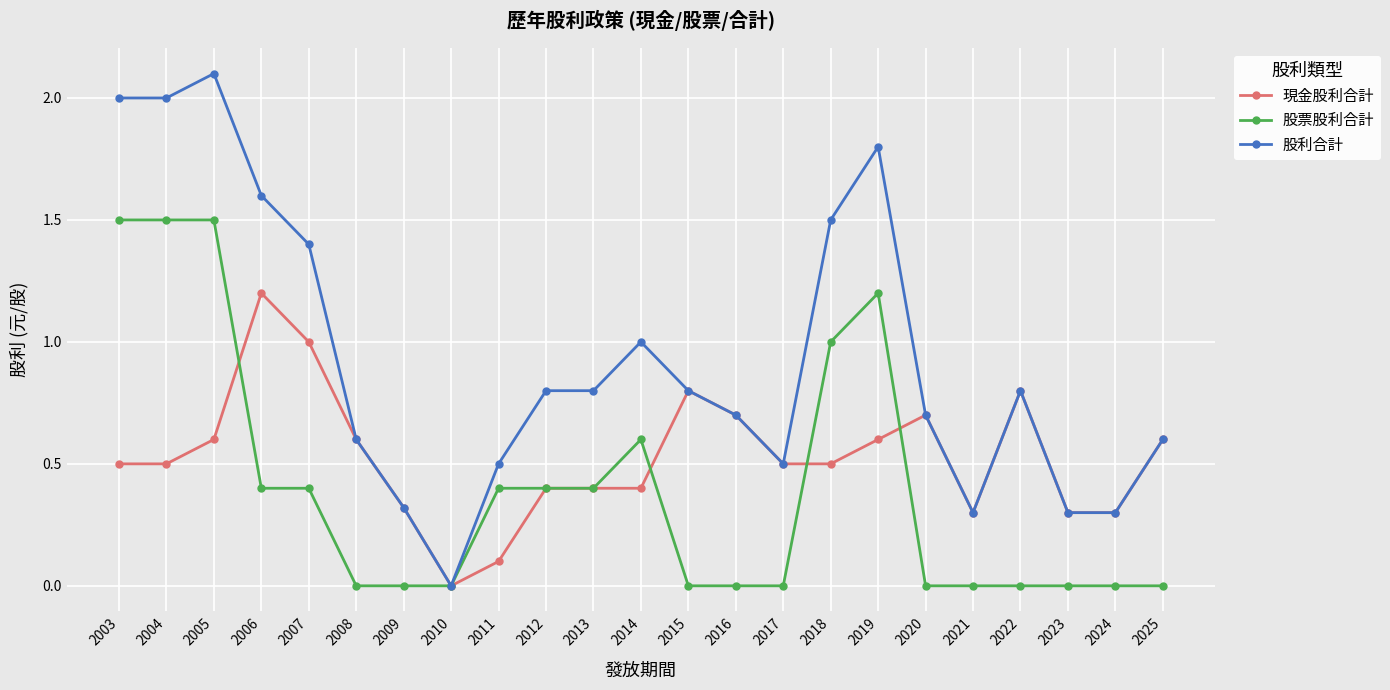

Which series has the largest total across all categories?

股利合計